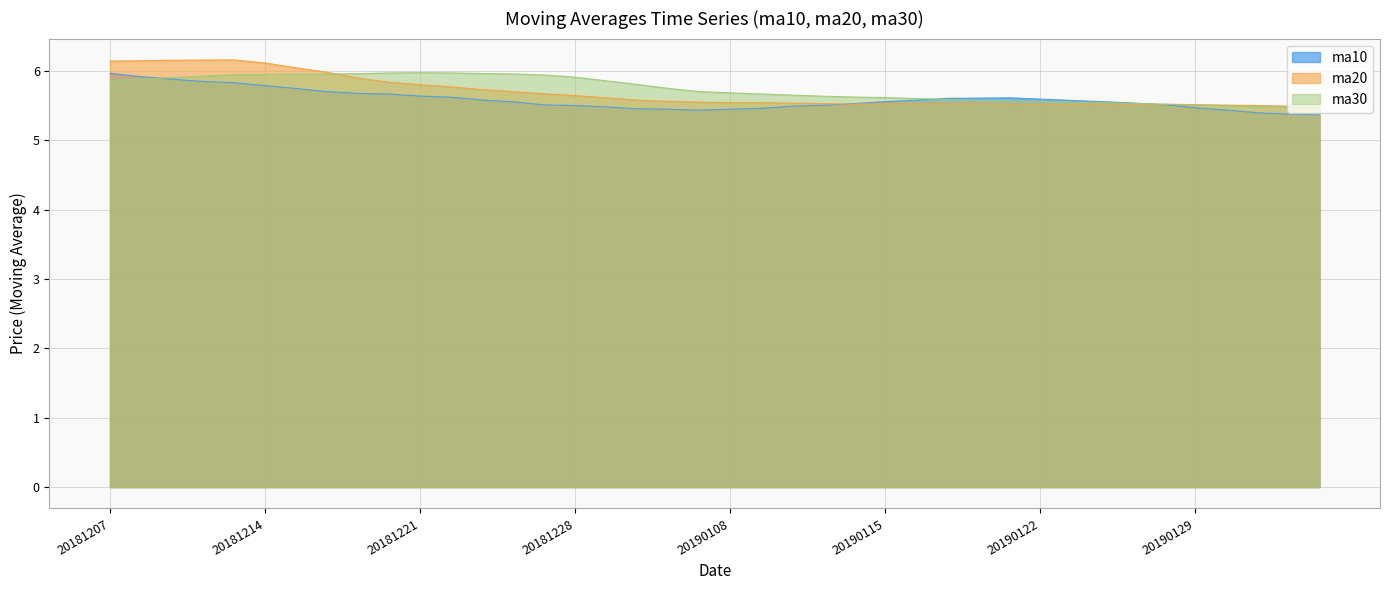

Is the value of ma10 at 20190114 greater than the value of ma30 at 20181228?

No